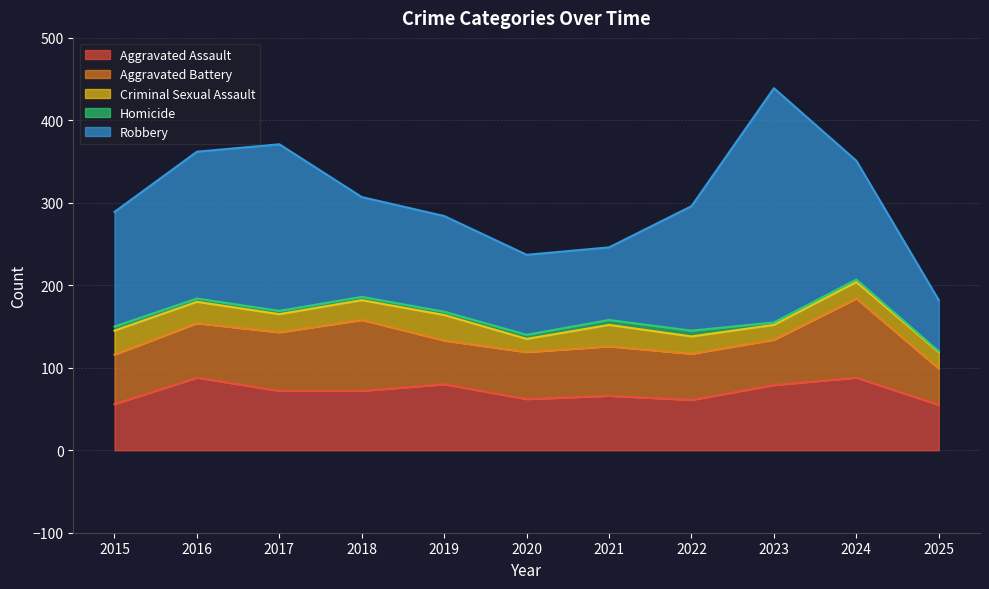

Where does the Homicide series first go above 4?

2015